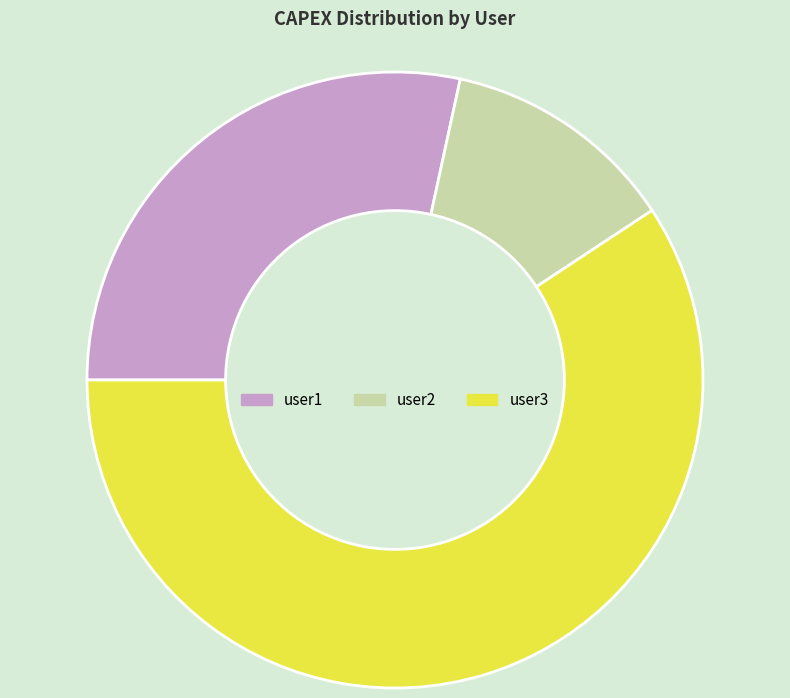

Does user2 account for over 50% of the chart?

No